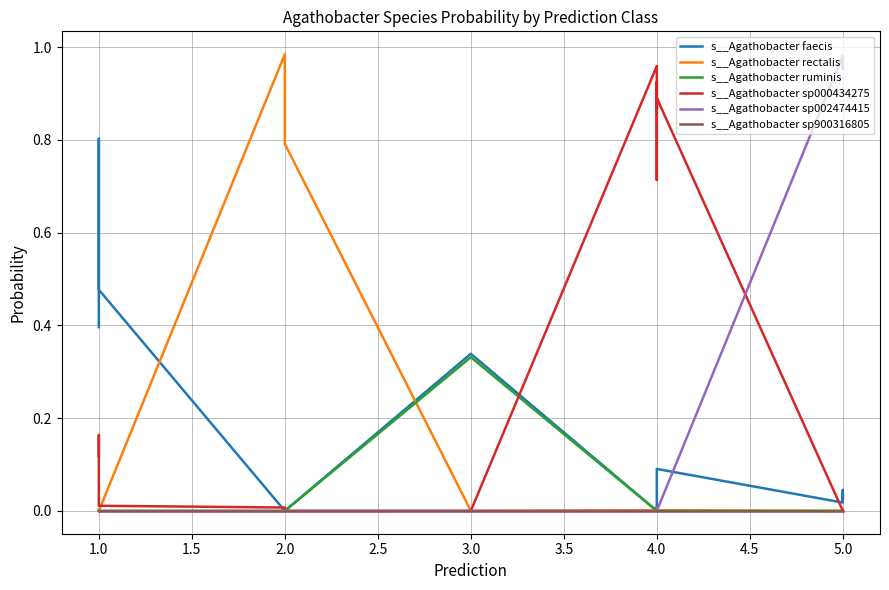

What is the maximum value shown in the chart?

1.0